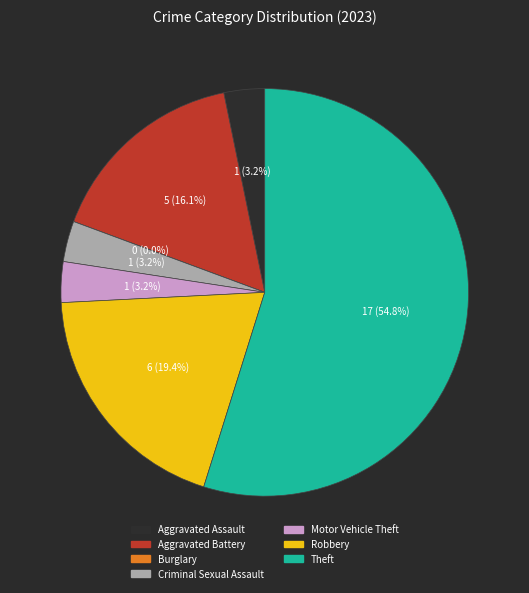

What percentage is NOT represented by Theft?

45.2%